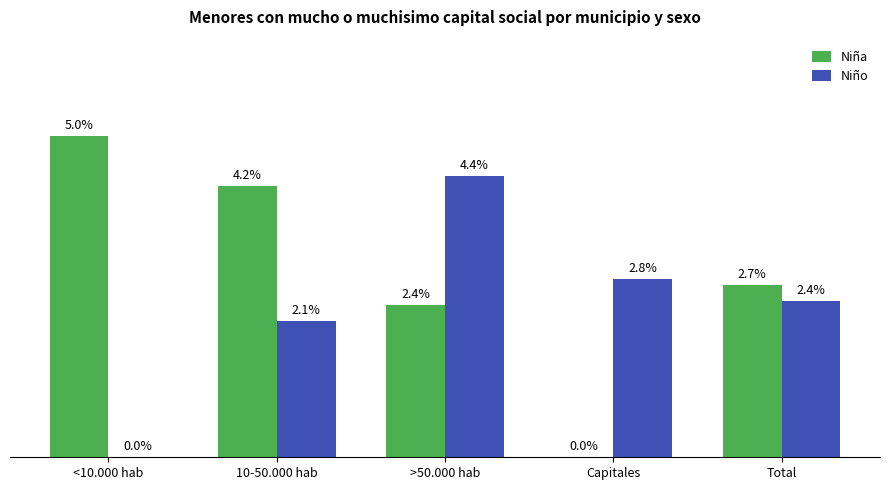

Does the chart contain stacked bars?

No